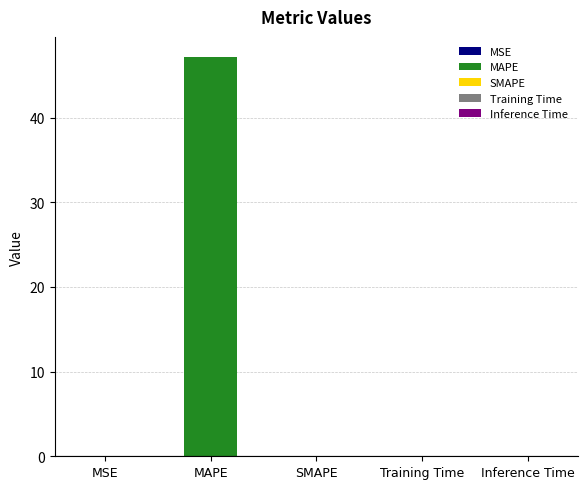

What position from the left is MSE?

1